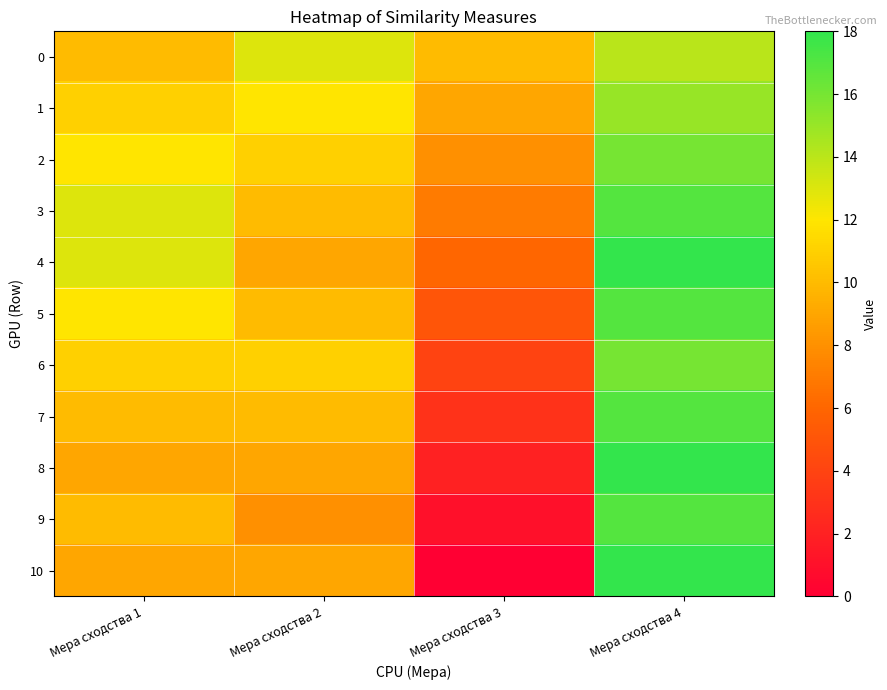

What is the maximum value shown in the chart?

18